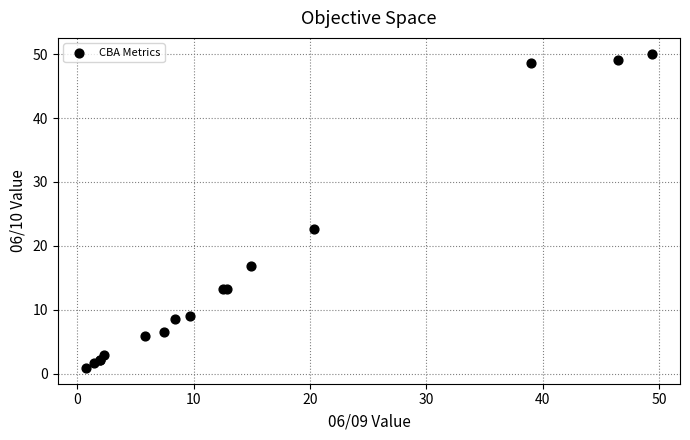

What Y value in the scatter plot is closest to 25?

22.6